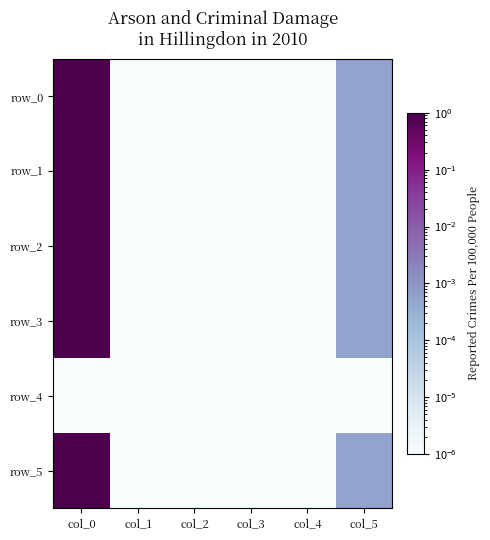

Reading right to left, transcribe all the data shown in this chart.

row_0: col_5=0.0	col_4=0.0	col_3=0.0	col_2=0.0	col_1=0.0	col_0=1.0
row_1: col_5=0.0	col_4=0.0	col_3=0.0	col_2=0.0	col_1=0.0	col_0=1.0
row_2: col_5=0.0	col_4=0.0	col_3=0.0	col_2=0.0	col_1=0.0	col_0=1.0
row_3: col_5=0.0	col_4=0.0	col_3=0.0	col_2=0.0	col_1=0.0	col_0=1.0
row_4: col_5=0.0	col_4=0.0	col_3=0.0	col_2=0.0	col_1=0.0	col_0=0.0
row_5: col_5=0.0	col_4=0.0	col_3=0.0	col_2=0.0	col_1=0.0	col_0=1.0